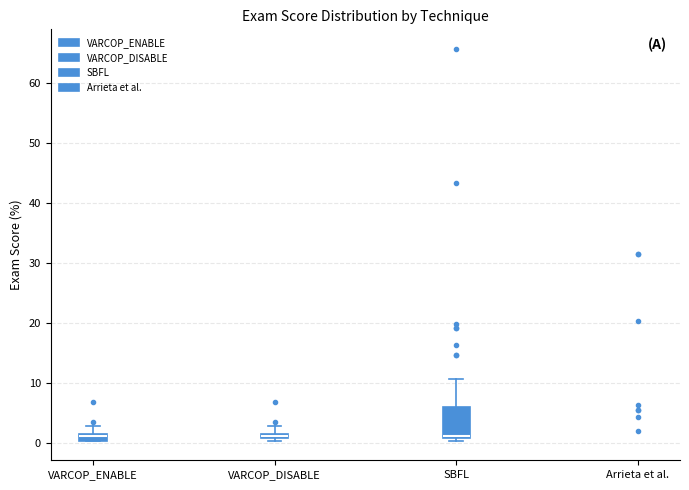

Comparing the boxes themselves (not the whiskers), which one is the tallest?

SBFL